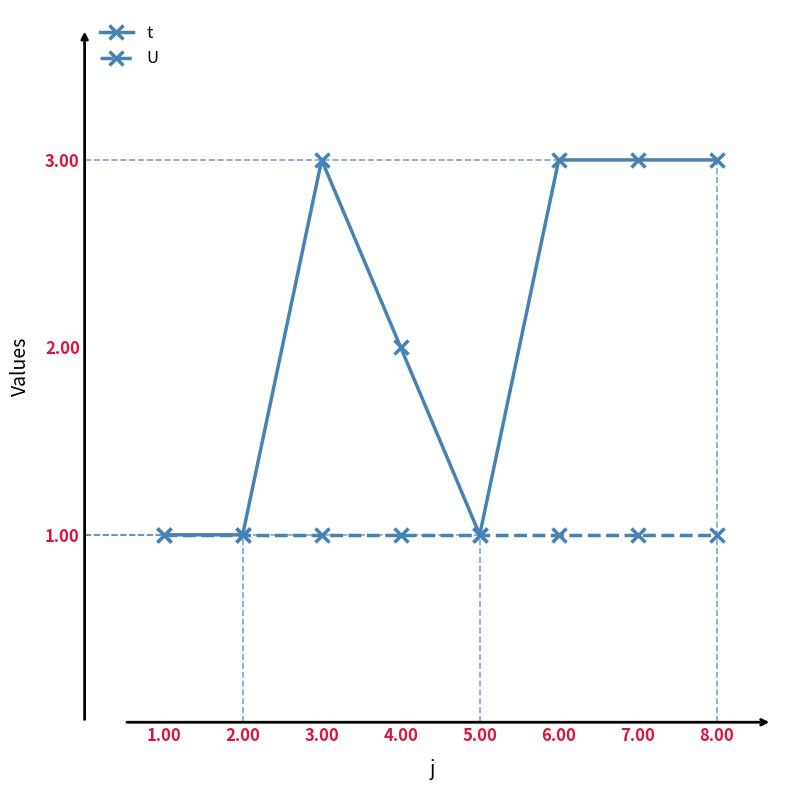

List the series in order of their peak value, lowest first.

U, t